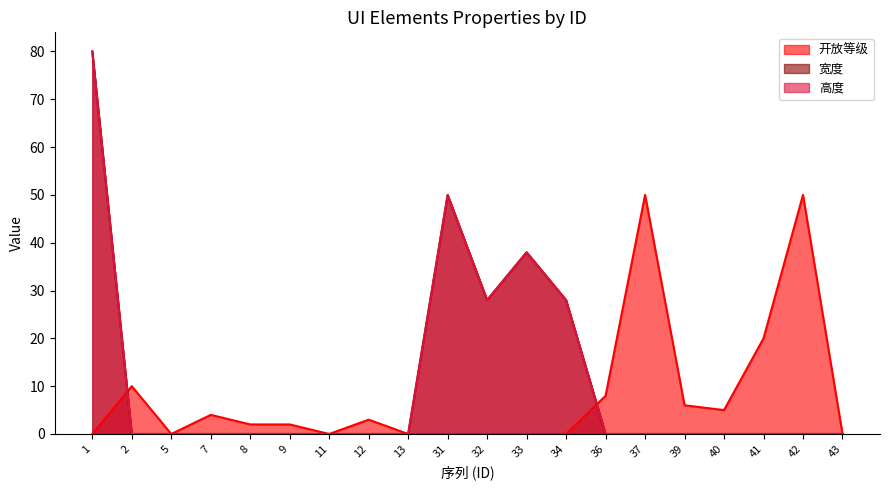

Rank the series at 43 from highest to lowest value.

开放等级, 宽度, 高度